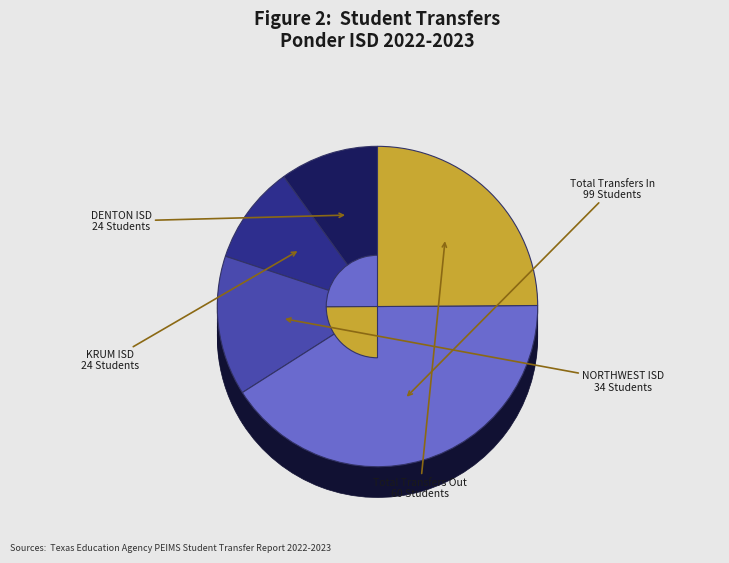

To the nearest percent, what is the combined percentage of NORTHWEST ISD and Total Transfers In?

55%